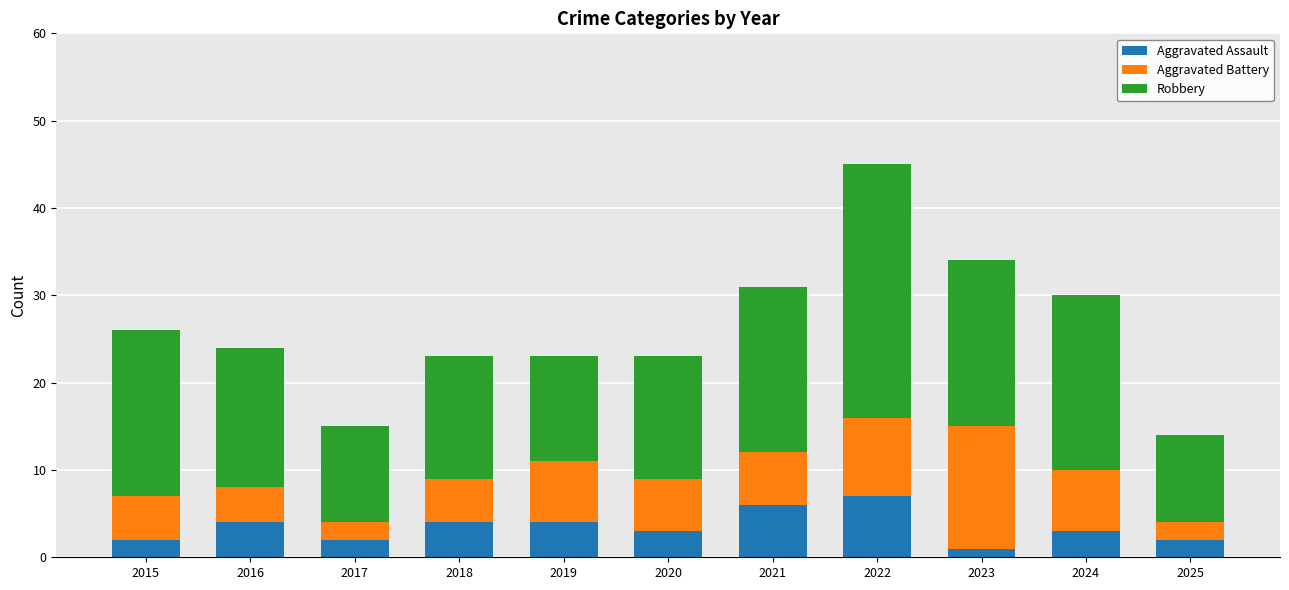

How many bars are there in total?

11